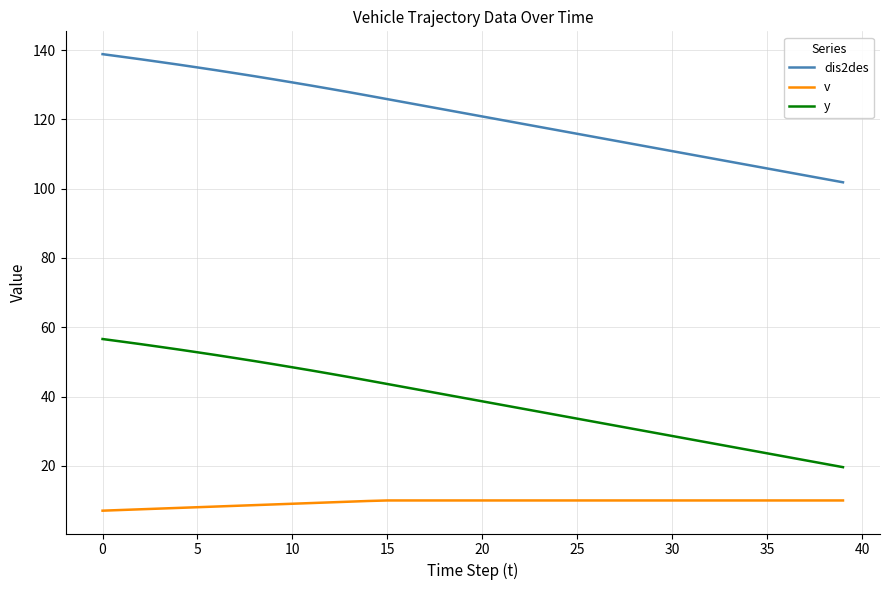

Rank the series by their average value, from lowest to highest.

v, y, dis2des